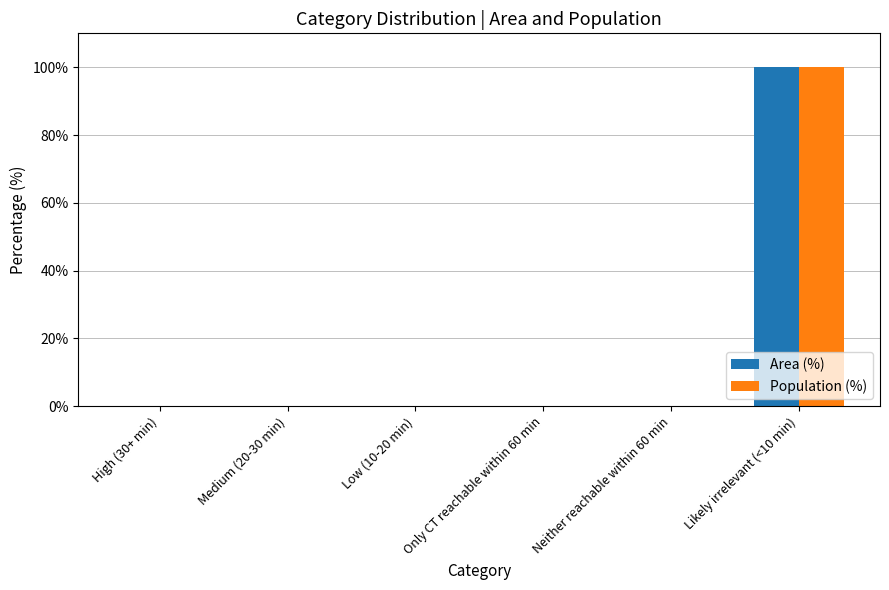

What is the sum of the Area (%) values at Likely irrelevant (<10 min) and Neither reachable within 60 min?

100